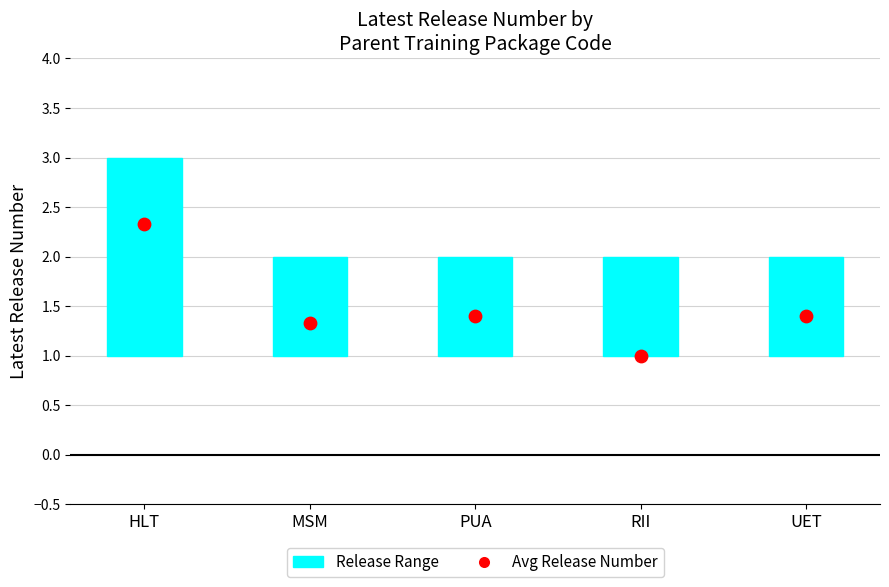

Which series has the widest spread of Y values?

Avg Release Number